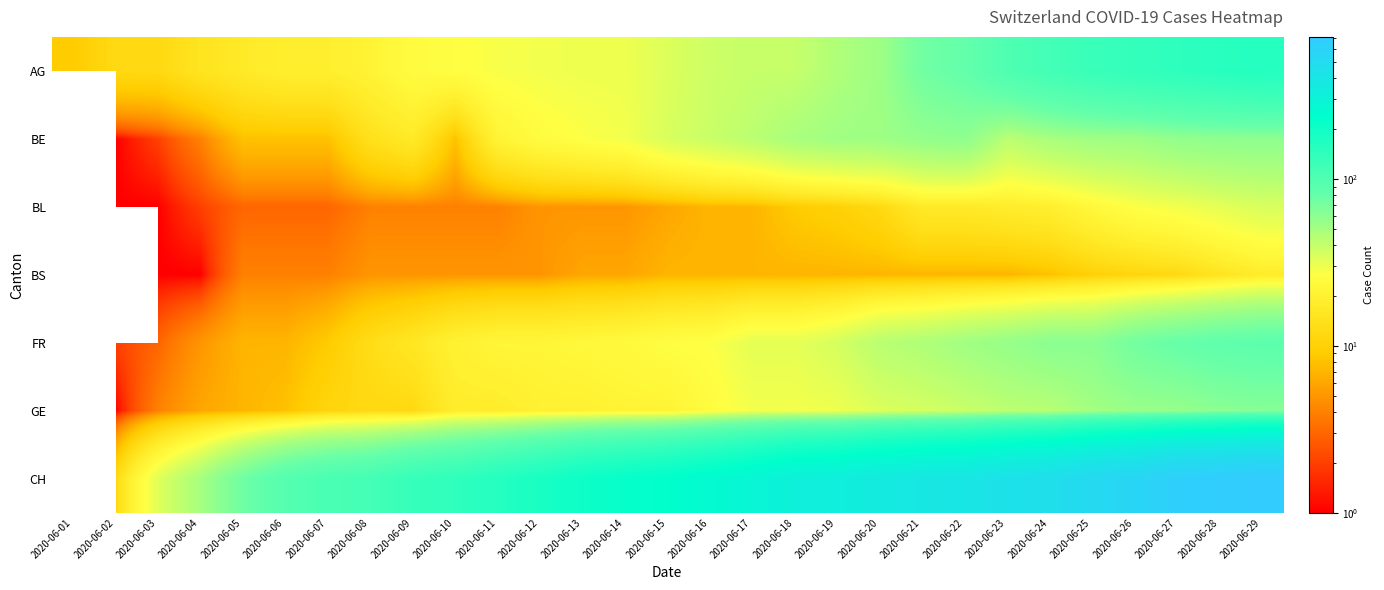

Rank the categories by AG value from highest to lowest.

2020-06-29, 2020-06-28, 2020-06-27, 2020-06-26, 2020-06-25, 2020-06-24, 2020-06-23, 2020-06-22, 2020-06-21, 2020-06-20, 2020-06-19, 2020-06-17, 2020-06-18, 2020-06-16, 2020-06-15, 2020-06-13, 2020-06-14, 2020-06-12, 2020-06-11, 2020-06-10, 2020-06-09, 2020-06-08, 2020-06-06, 2020-06-07, 2020-06-05, 2020-06-04, 2020-06-02, 2020-06-03, 2020-06-01